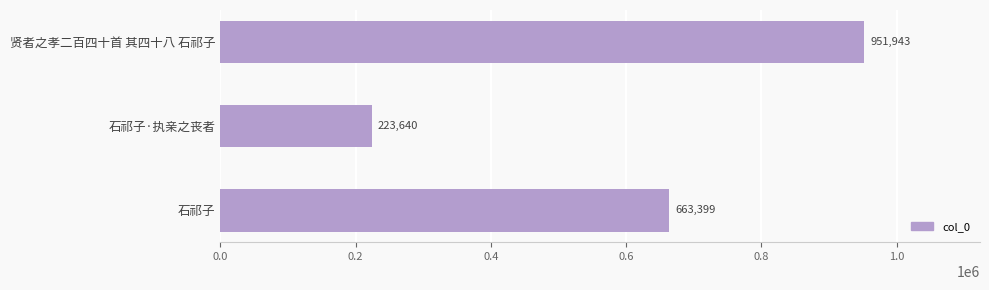

Rank the categories by value from lowest to highest.

石祁子·执亲之丧者, 石祁子, 贤者之孝二百四十首 其四十八 石祁子